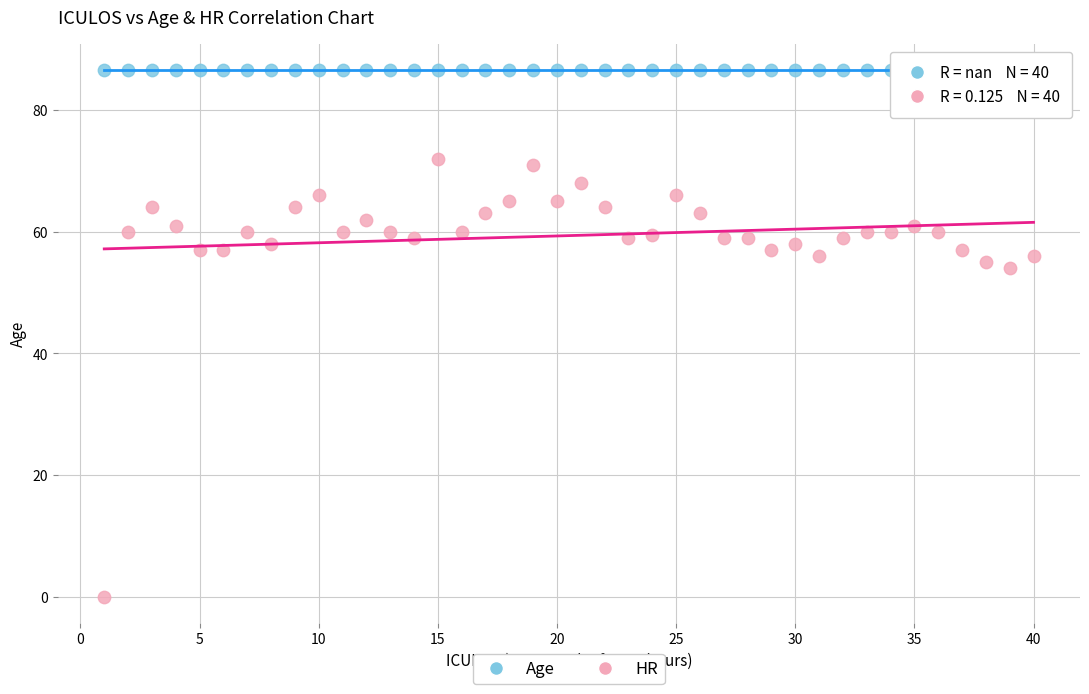

Across all series, what Y value is closest to 43?

54.0